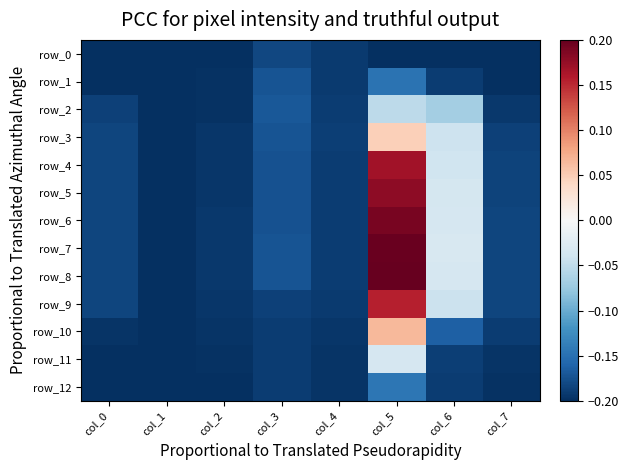

Count the number of categories in the chart.

8